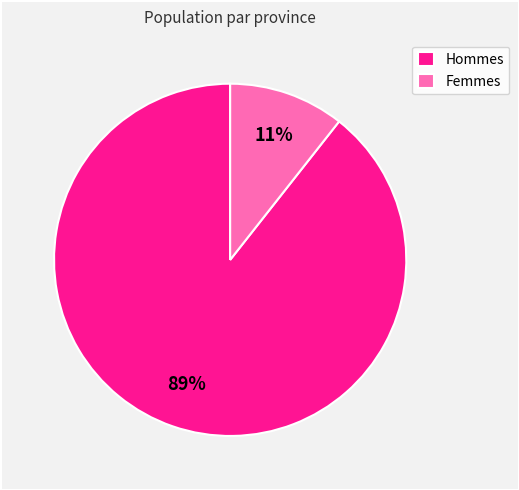

Which has a higher value, Hommes or Femmes?

Hommes